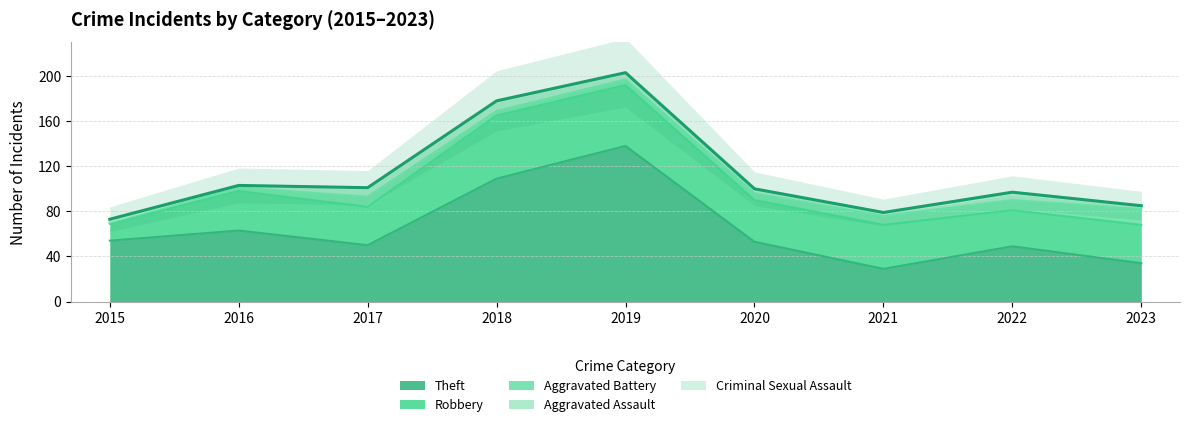

What is the total value across all series at 2021?

79